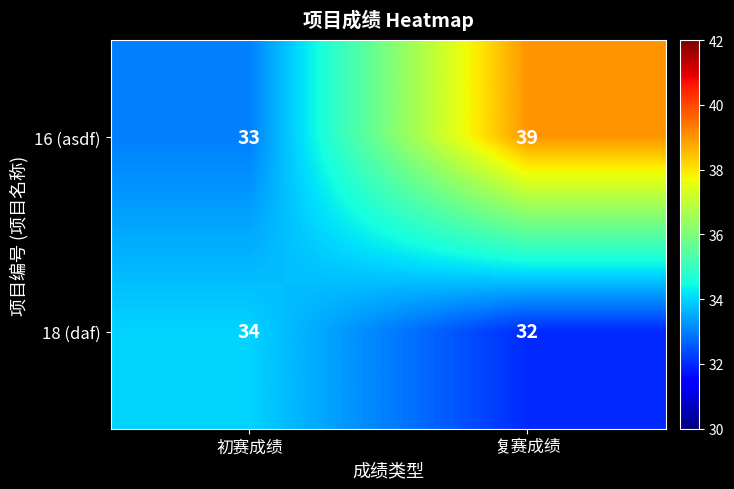

The 16 (asdf) series shows 33 at 初赛成绩. True or false?

True